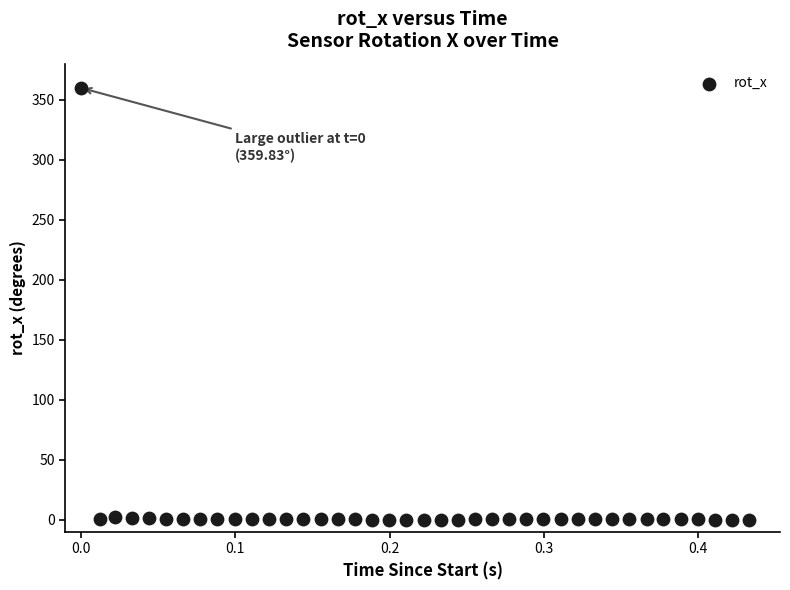

What is the range of X values (max minus min)?

0.4